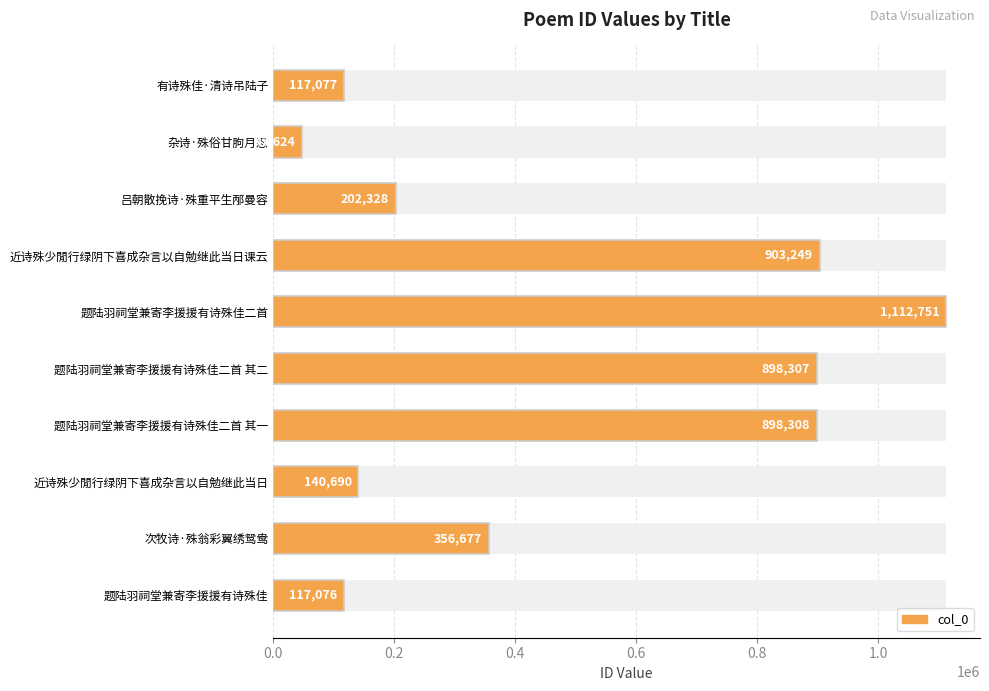

What is the sum of all values?

4794087